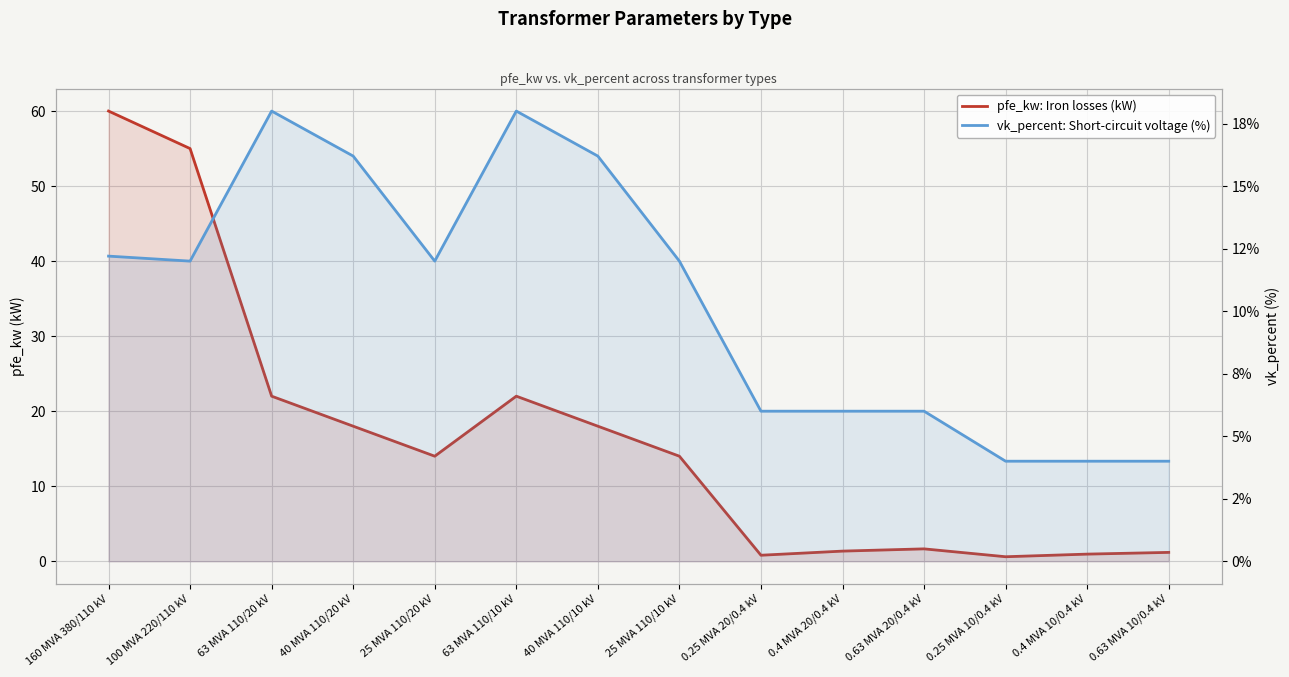

Which has a higher value, 25 MVA 110/10 kV or 0.63 MVA 20/0.4 kV?

25 MVA 110/10 kV